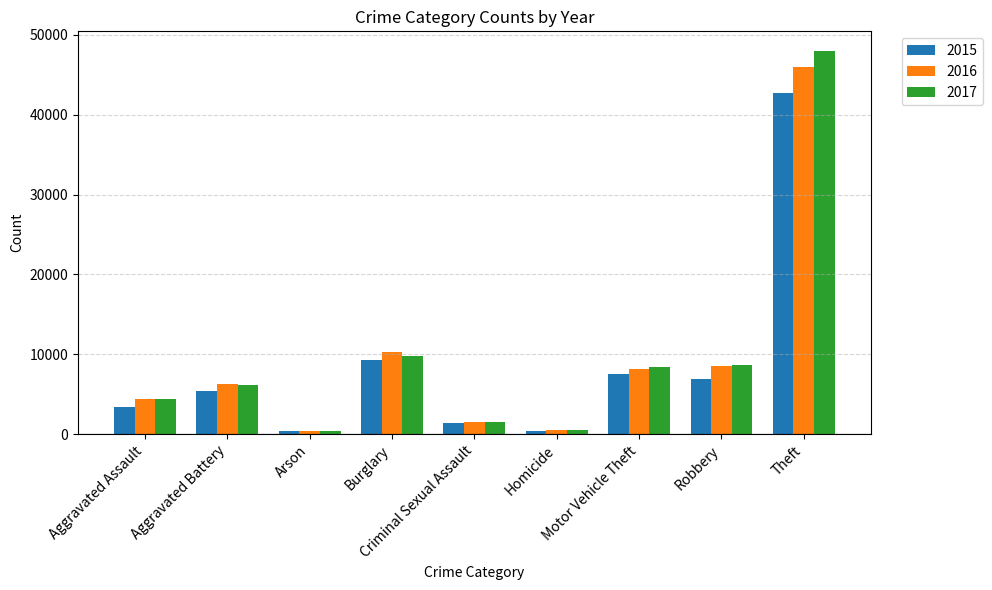

What is the label of the 8th bar from the left?

Robbery